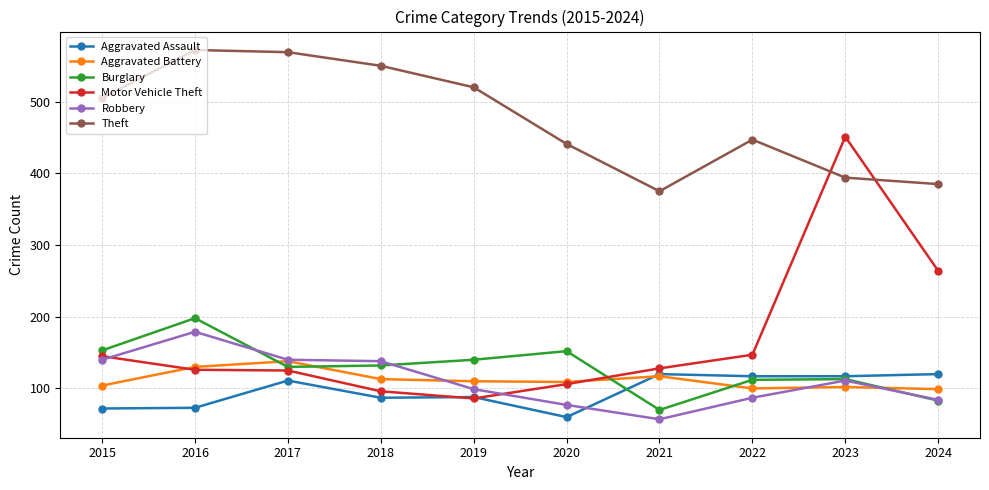

What is the difference between the highest and lowest values at 2018?

463